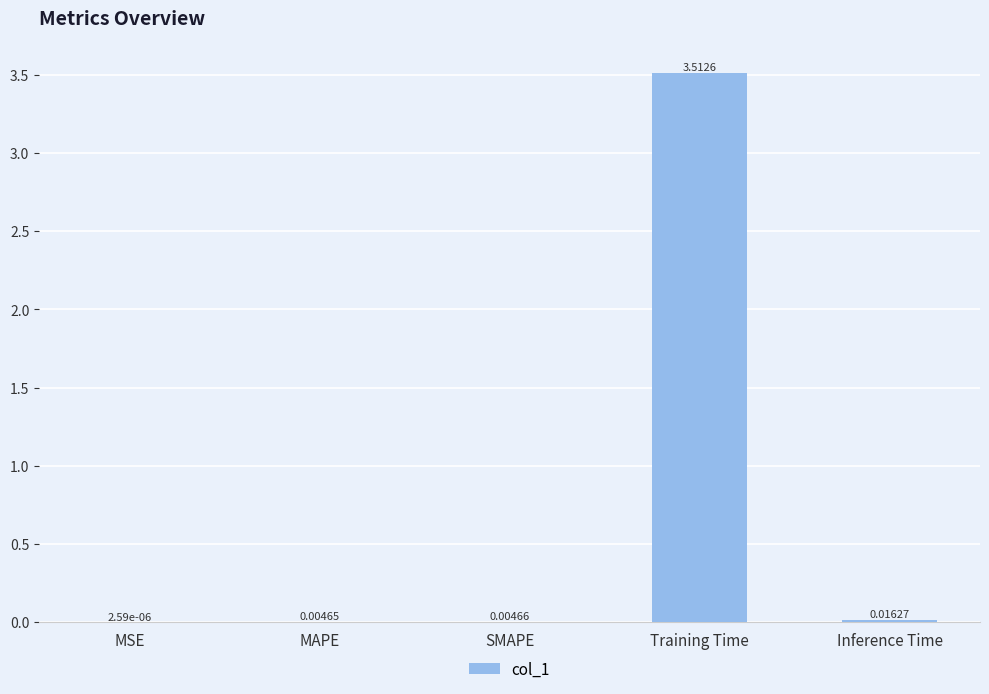

What is the greatest value displayed?

3.5